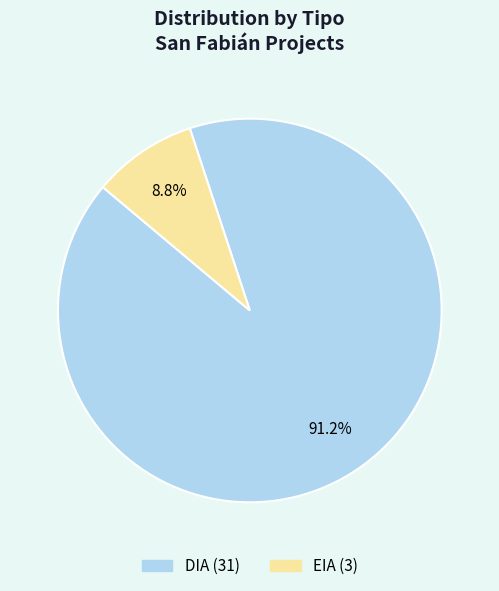

Combined, do DIA and EIA account for over 50%?

Yes